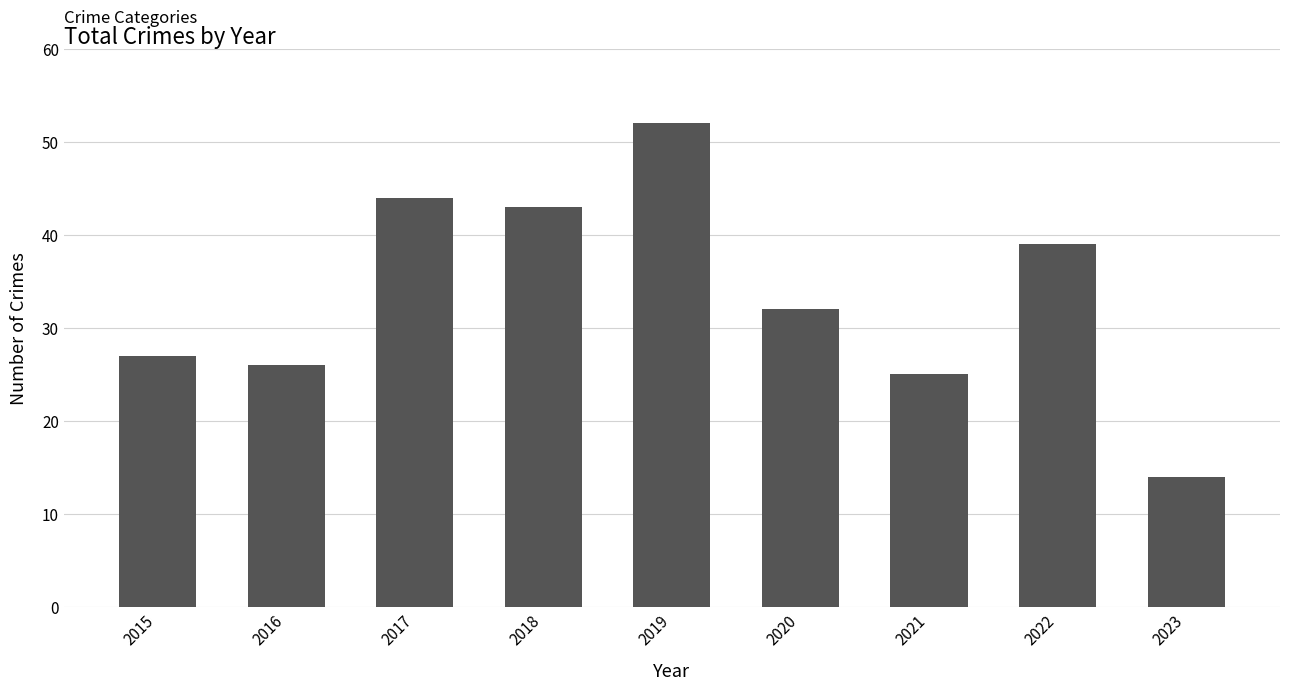

True or false: the data shows 26 at 2016.

True